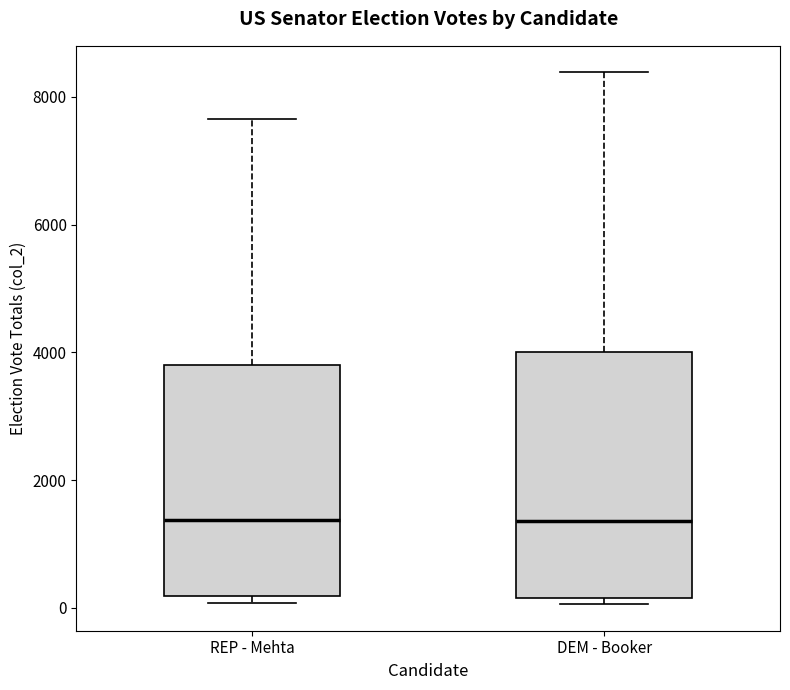

Comparing the boxes themselves (not the whiskers), which one is the tallest?

DEM - Booker